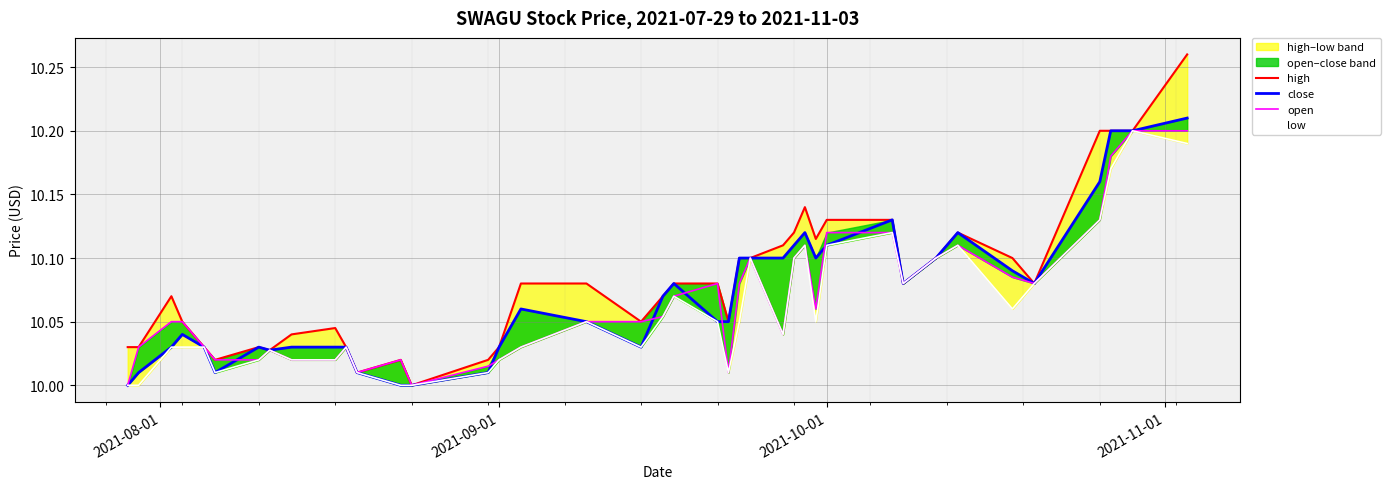

True or false: low and close cross at least once.

False